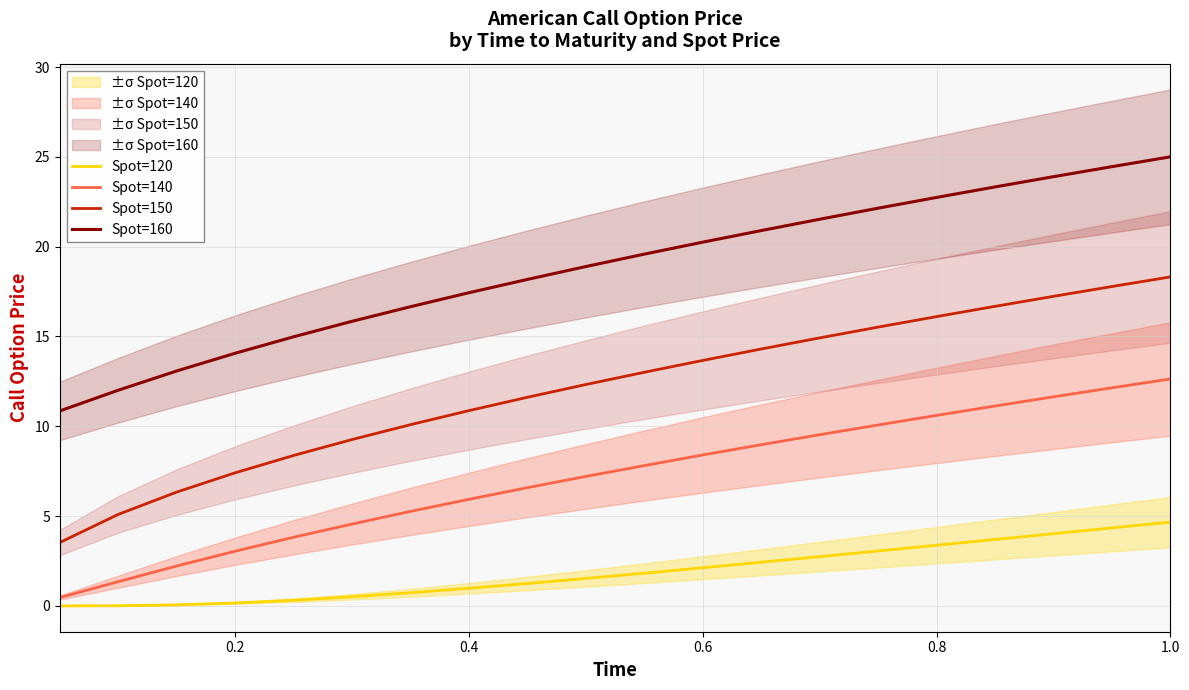

The Spot=140 series shows 12.6 at 19. True or false?

True